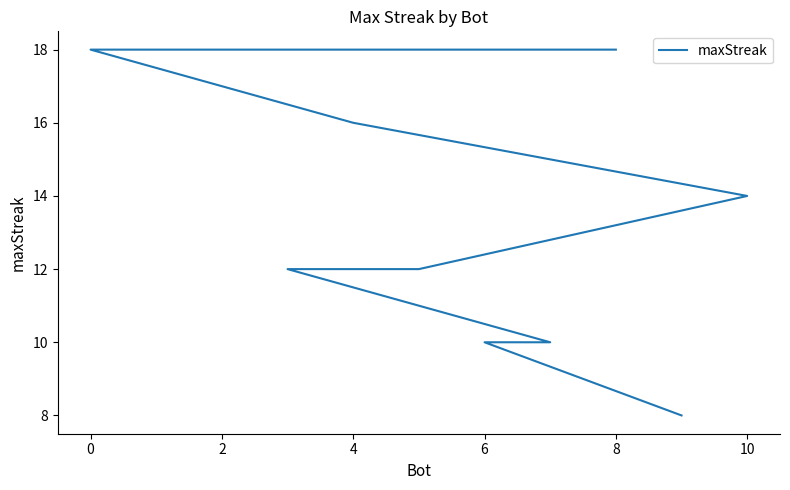

What is the difference between the maximum and minimum values?

10